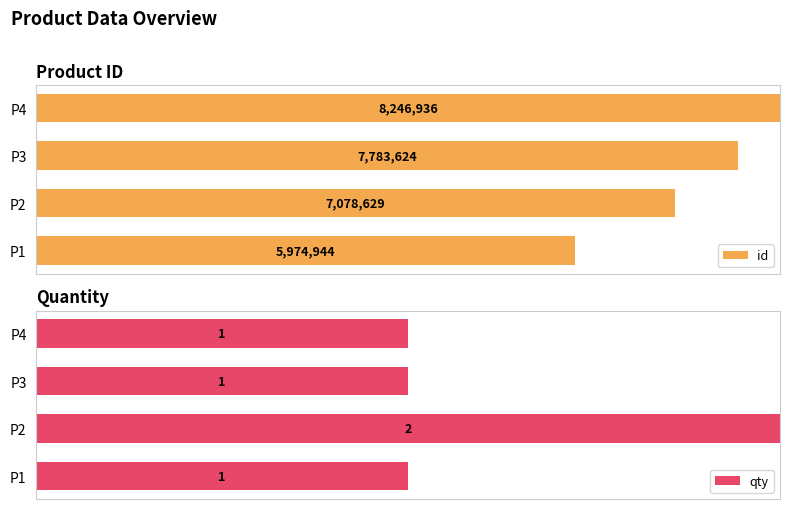

Does the chart contain stacked bars?

No